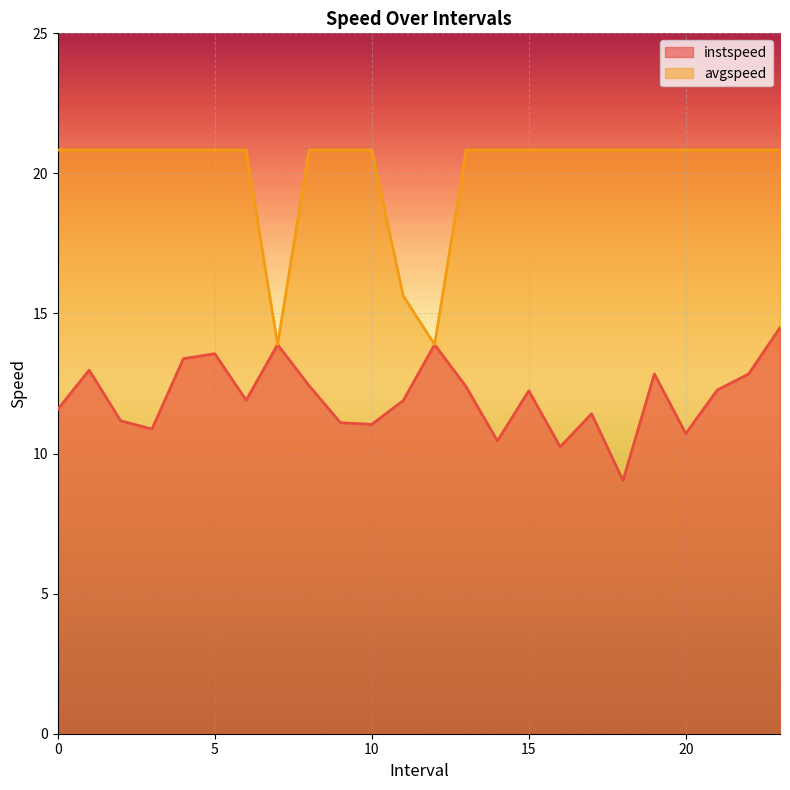

The value of avgspeed at 16.0 is 27.4. True or false?

False